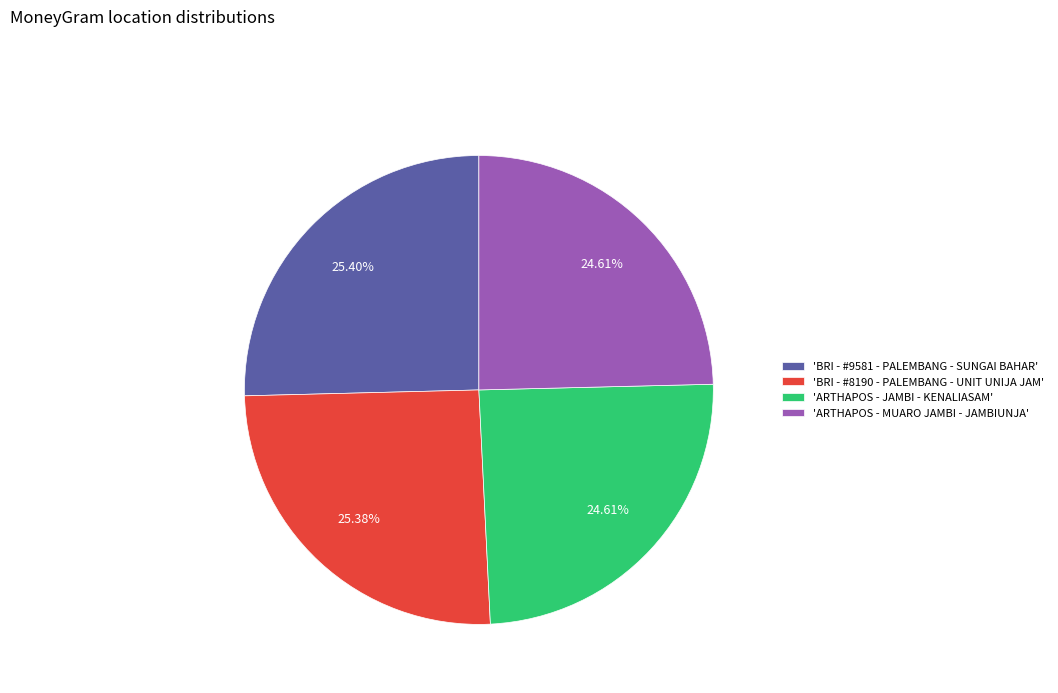

Does any single category account for the majority?

No